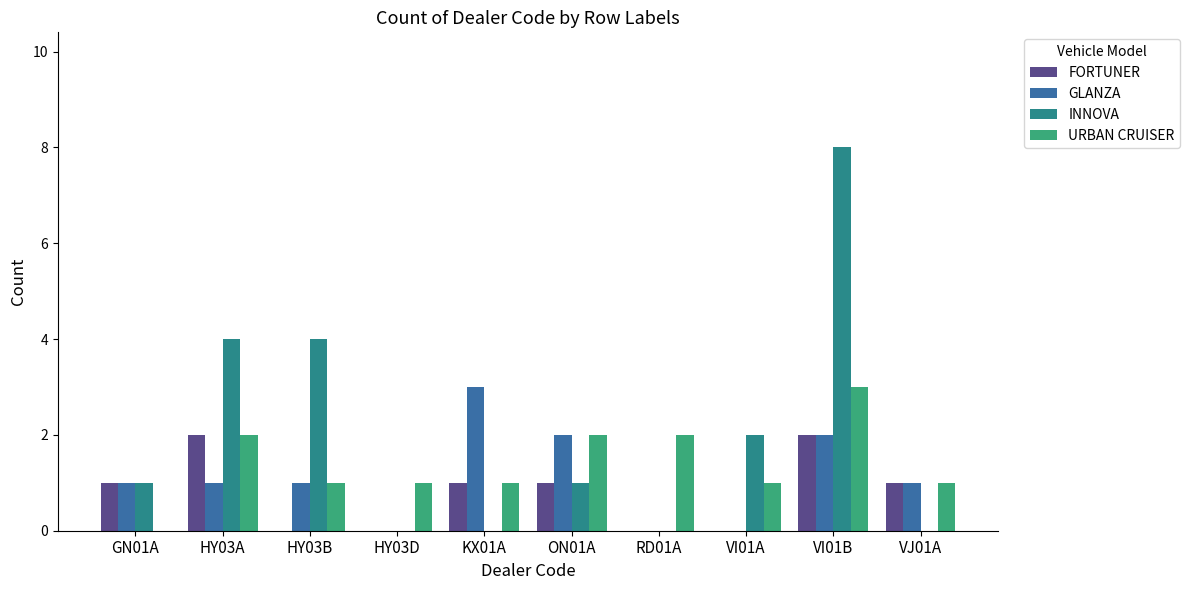

How many series are shown in this chart?

4